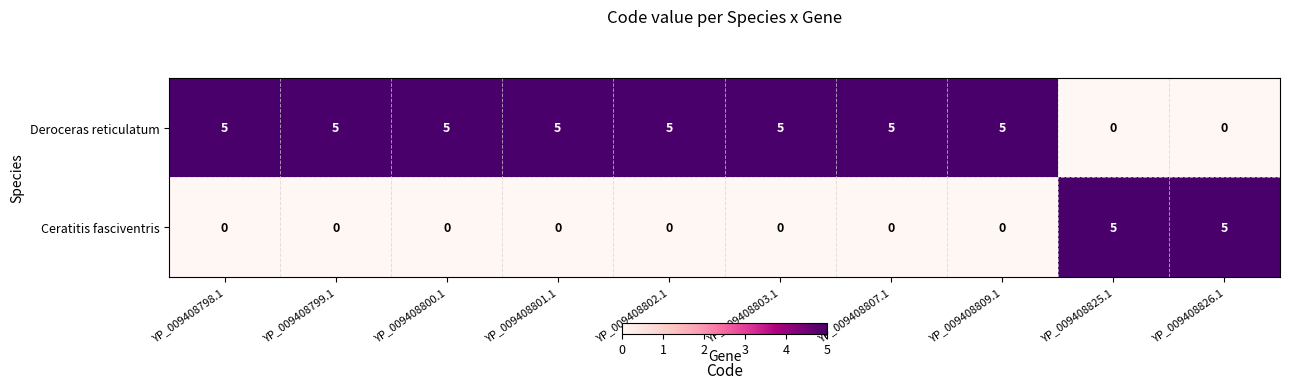

At YP_009408799.1, list the series in order from smallest to largest.

Ceratitis fasciventris, Deroceras reticulatum